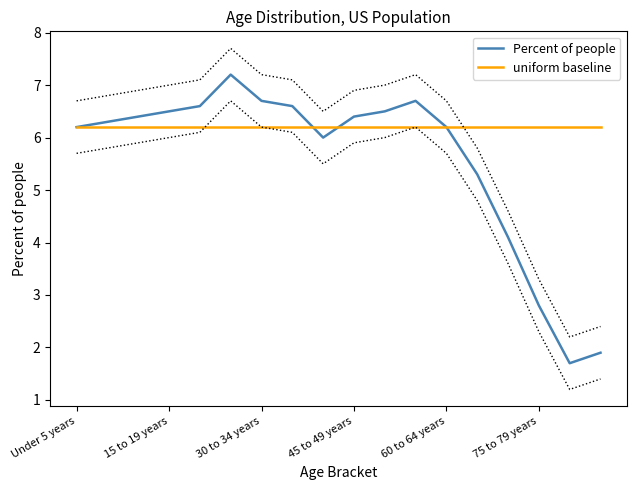

What is the value of the uniform baseline point at the 12th from the left?

6.2